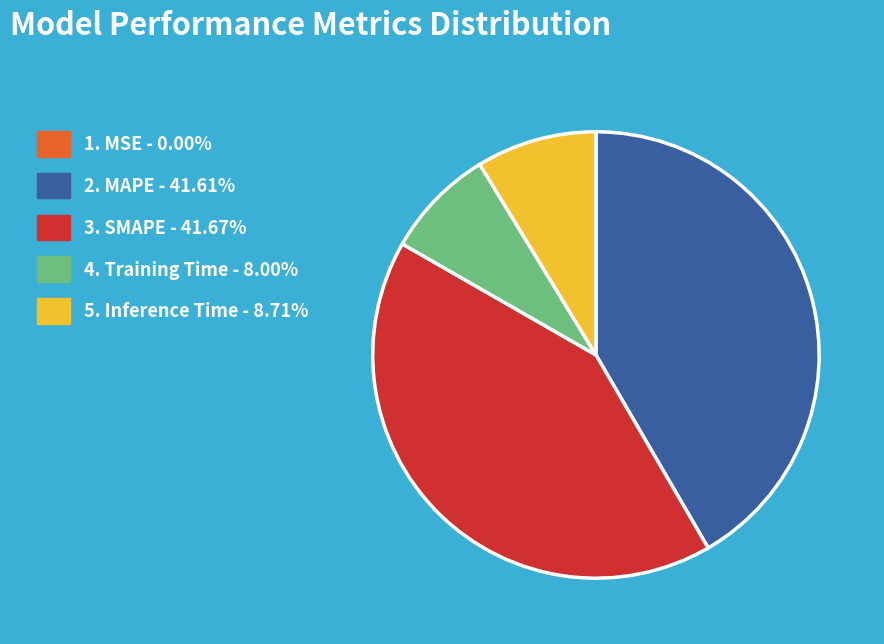

Does any single category account for the majority?

No